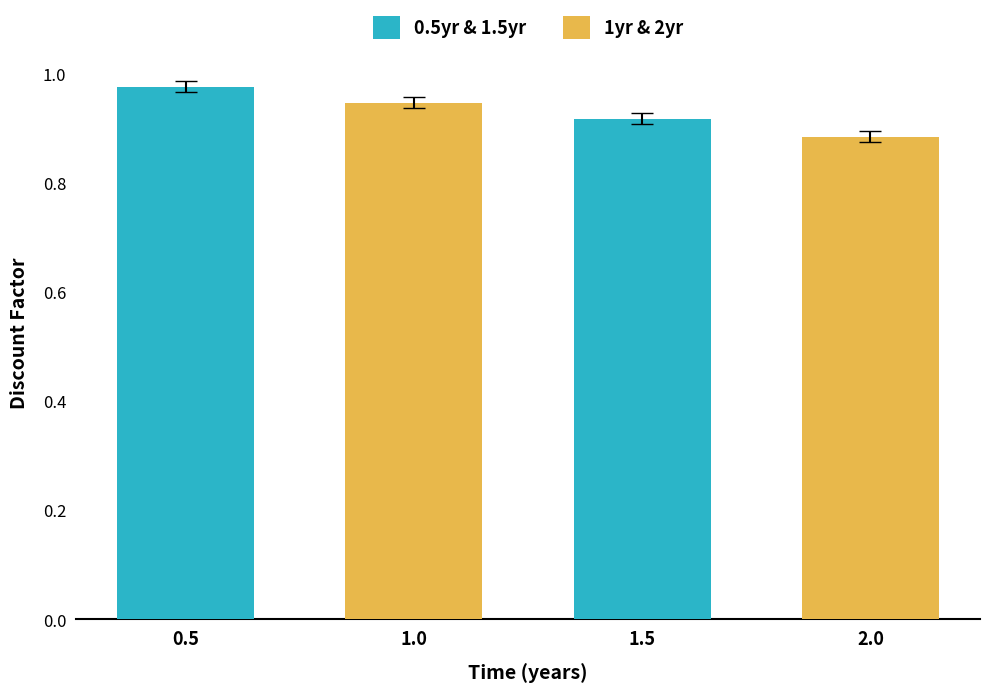

Where is 0.5yr & 1.5yr nearest to the value 0?

1.5